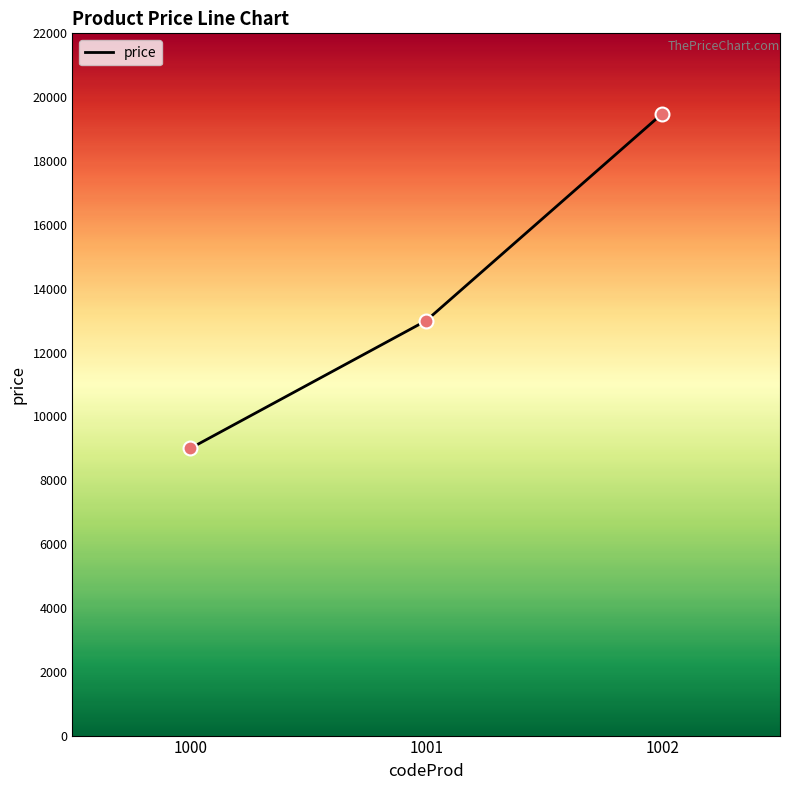

Which has a higher value, 1001 or 1000?

1001